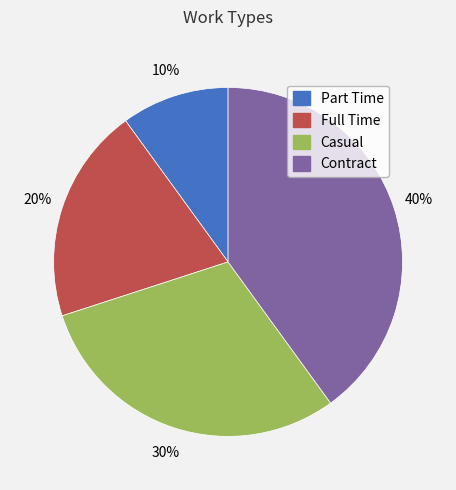

True or false: Full Time accounts for 35% of the total.

False